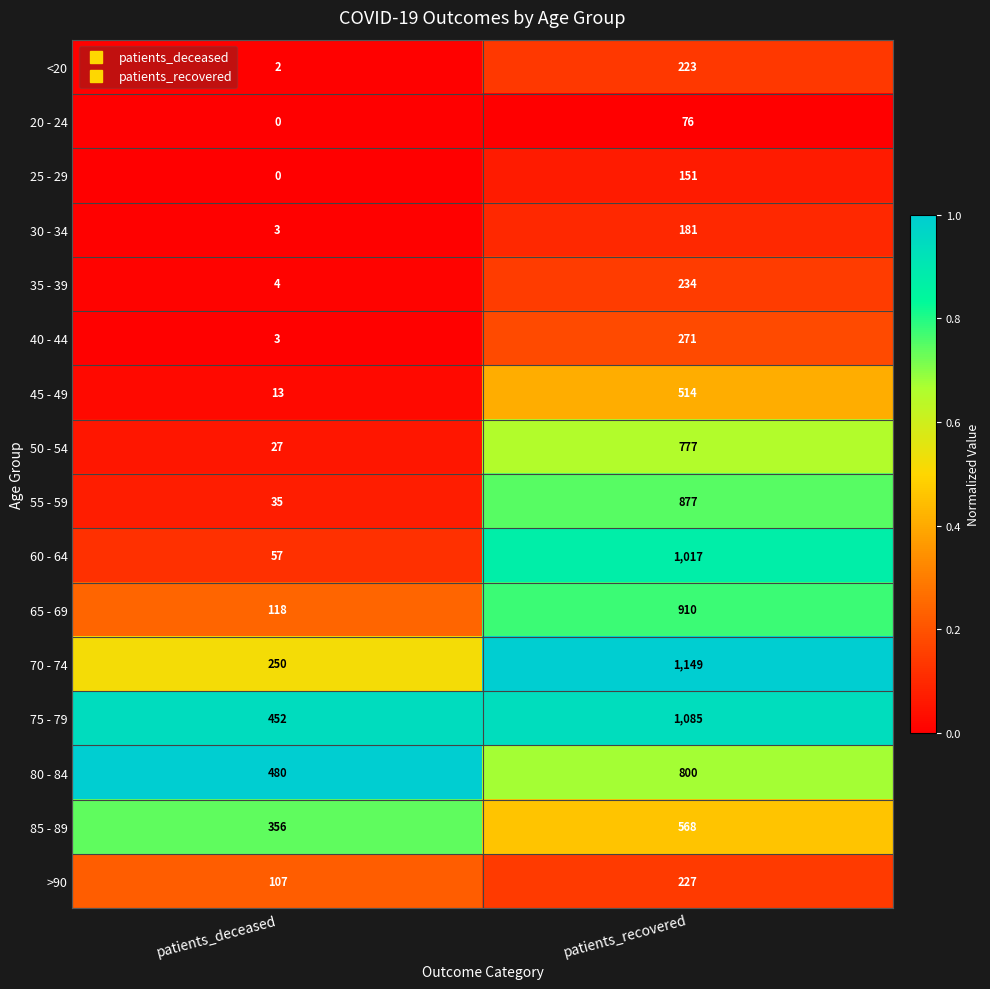

What is the sum of all 65 - 69 values?

1028